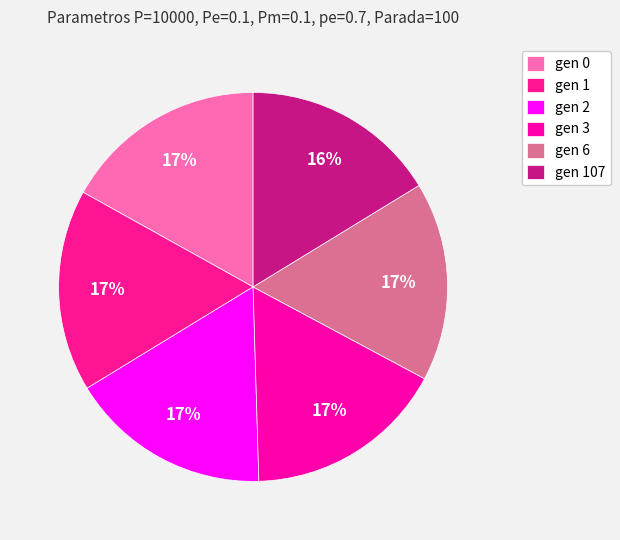

Is there a majority slice in this chart?

No